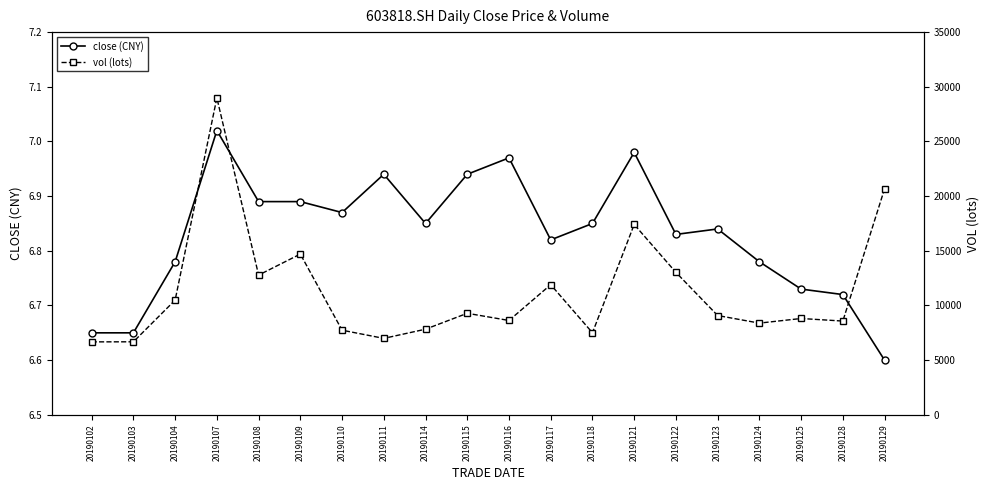

At which category does close (CNY) reach its first local peak?

20190107